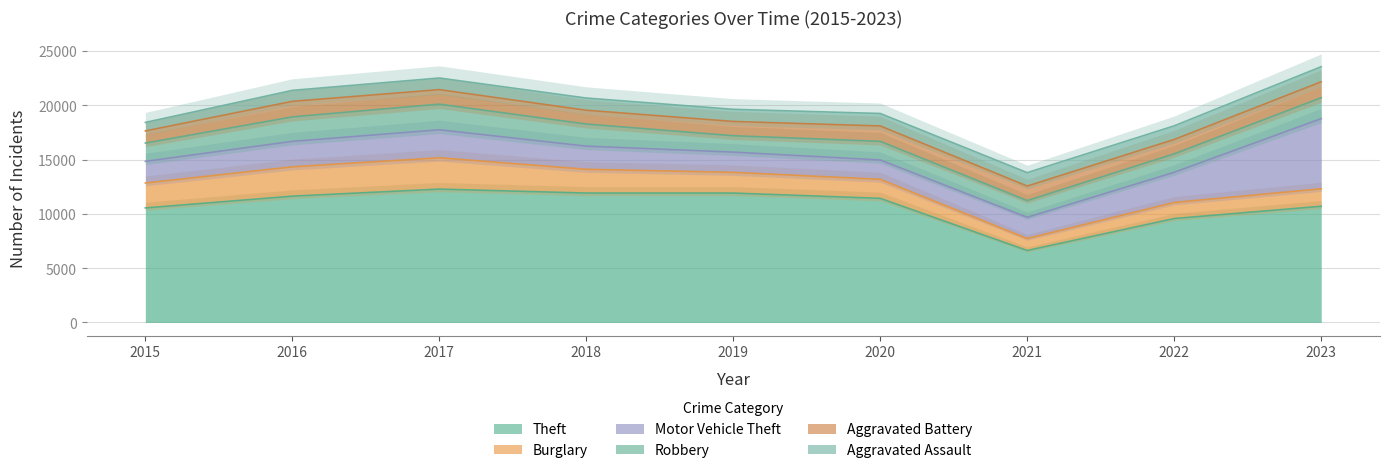

Reading left to right, what are all the values shown in this chart?

Theft: 2015=10550	2016=11634	2017=12285	2018=11921	2019=11920	2020=11433	2021=6630	2022=9573	2023=10705
Burglary: 2015=2298	2016=2704	2017=2886	2018=2191	2019=1907	2020=1755	2021=1101	2022=1481	2023=1609
Motor Vehicle Theft: 2015=1993	2016=2345	2017=2578	2018=2131	2019=1865	2020=1780	2021=1957	2022=2779	2023=6462
Robbery: 2015=1683	2016=2256	2017=2362	2018=2035	2019=1509	2020=1716	2021=1540	2022=1697	2023=1926
Aggravated Battery: 2015=1122	2016=1431	2017=1338	2018=1273	2019=1317	2020=1419	2021=1338	2022=1327	2023=1469
Aggravated Assault: 2015=782	2016=1012	2017=1072	2018=1122	2019=1119	2020=1149	2021=1236	2022=1258	2023=1391